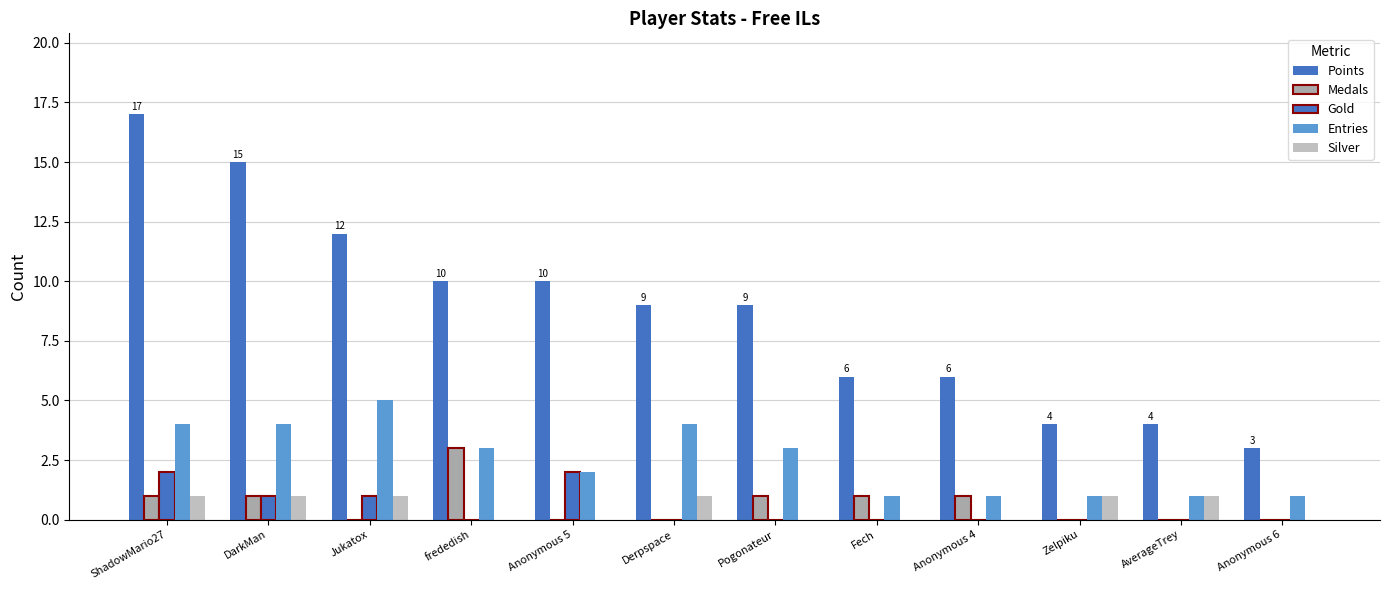

What is the label of the 10th bar from the right?

Jukatox